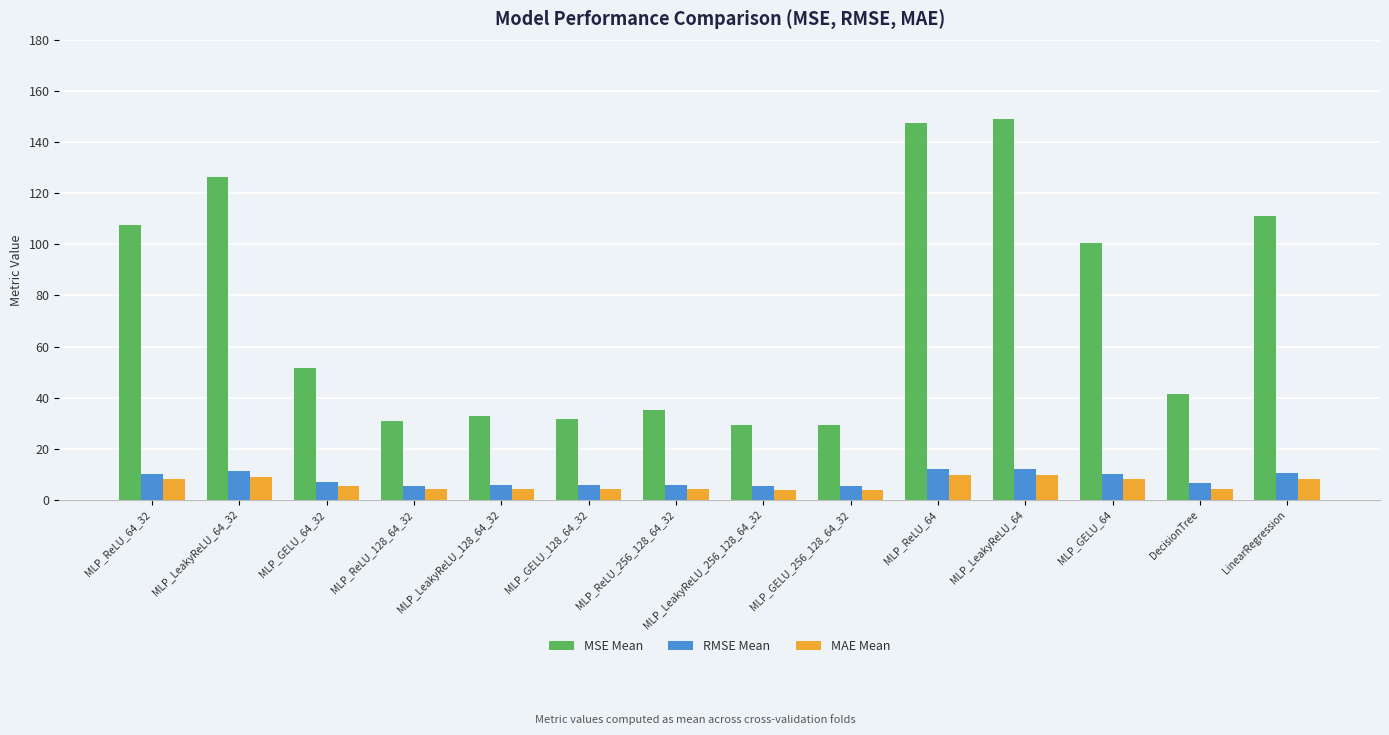

What is the maximum value shown in the chart?

148.9